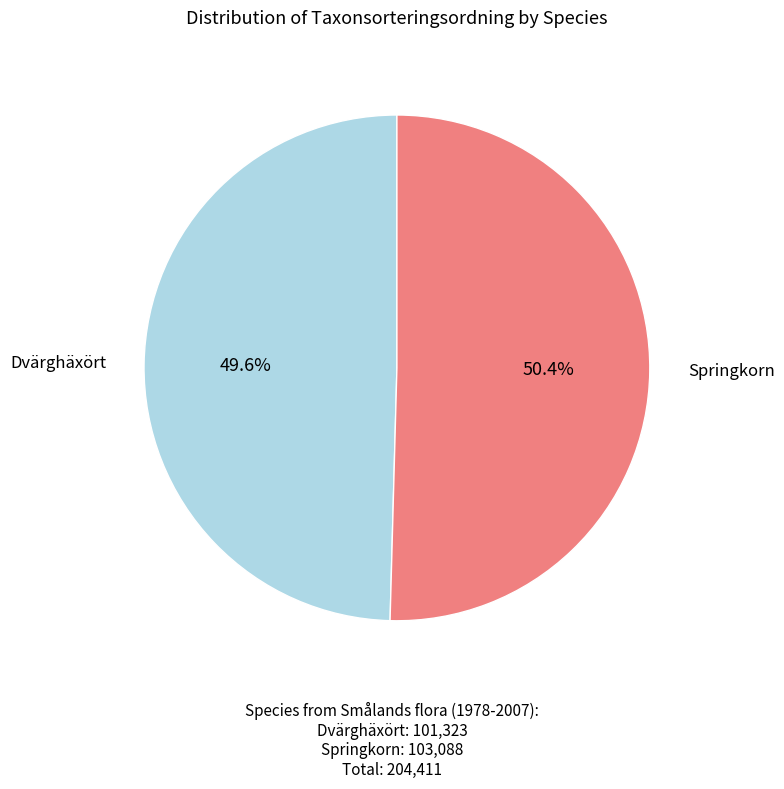

Is there a majority slice in this chart?

Yes